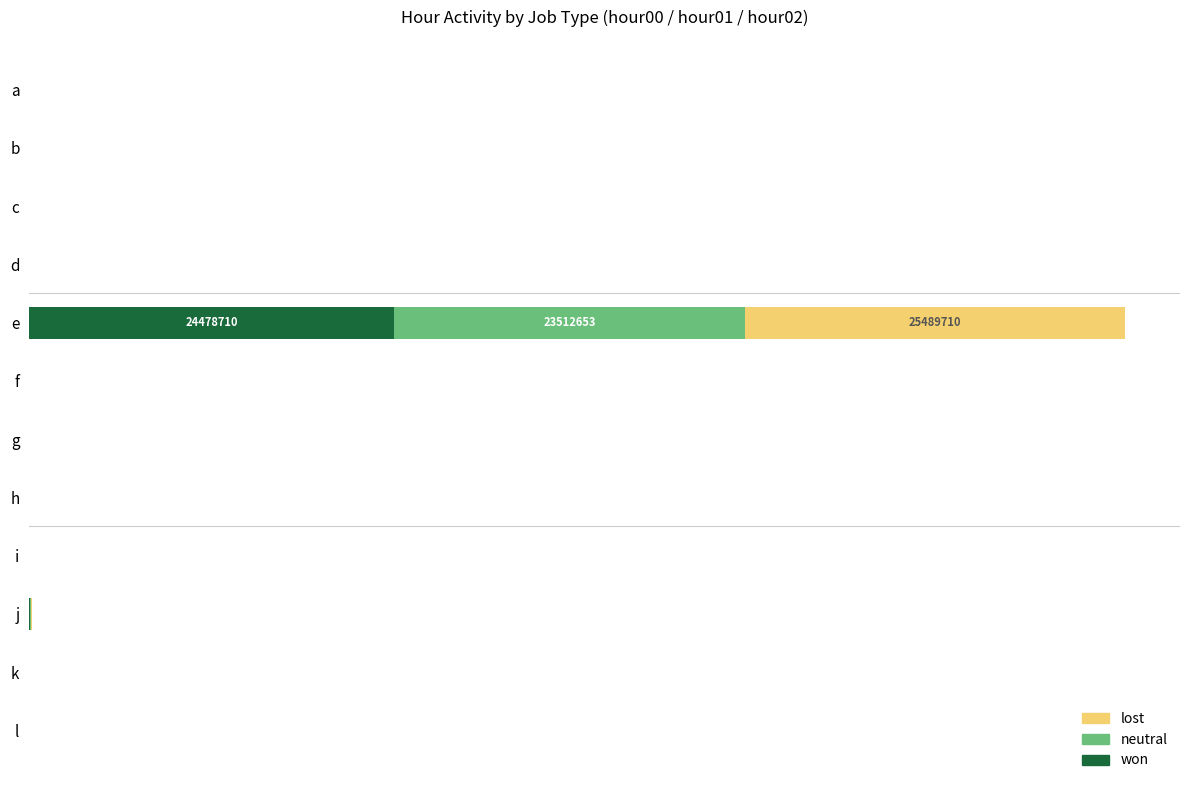

Which category has the highest value in the won series?

e